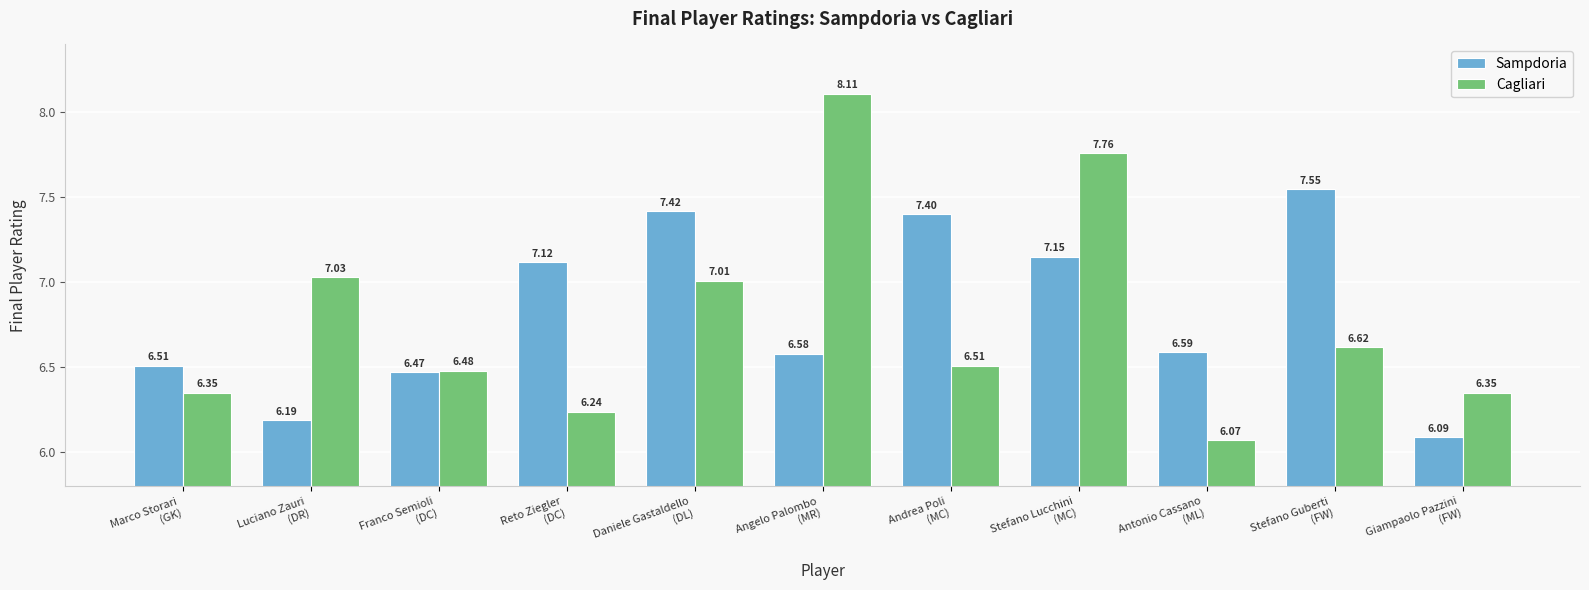

What is the difference between the Cagliari values at Stefano Guberti
(FW) and Angelo Palombo
(MR)?

1.5